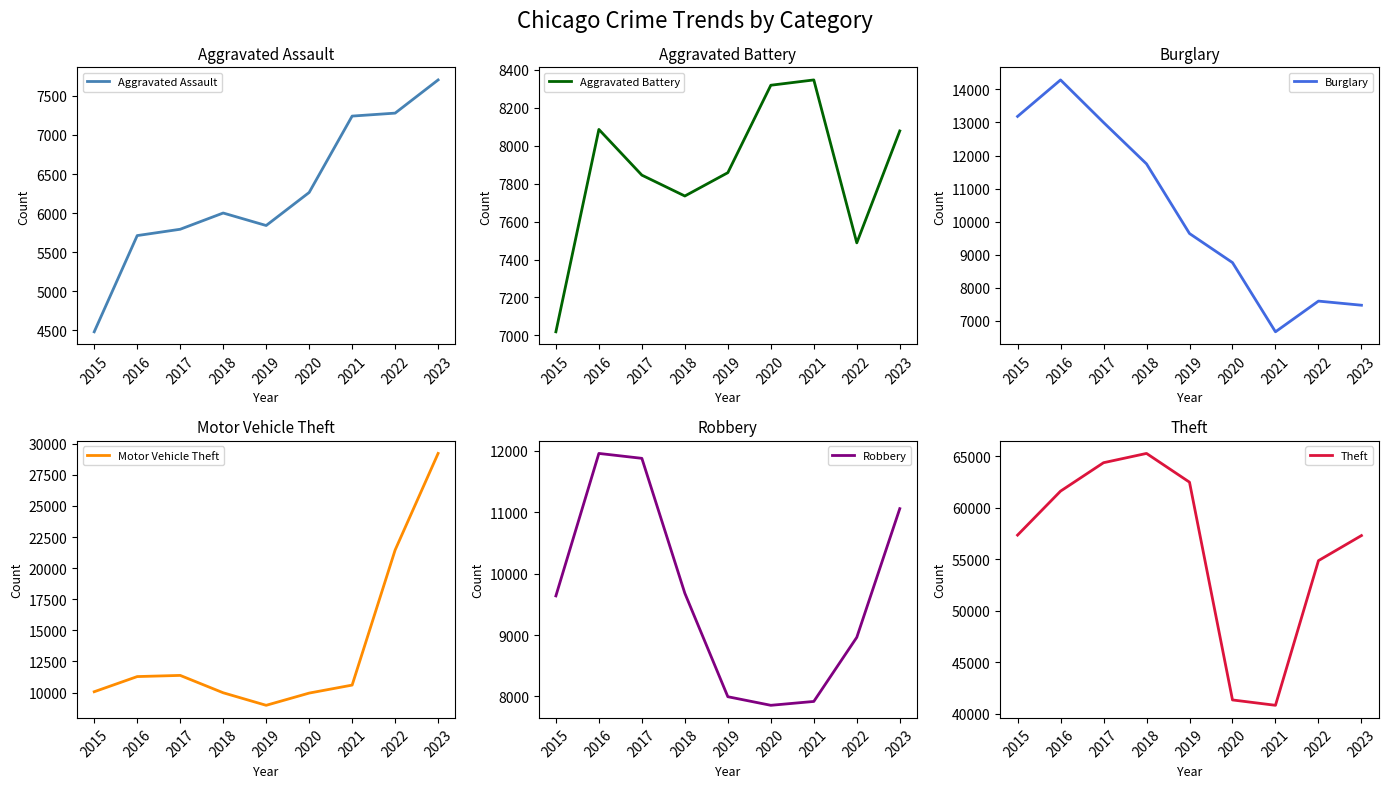

The value of Motor Vehicle Theft at 2015 is 10068. True or false?

True